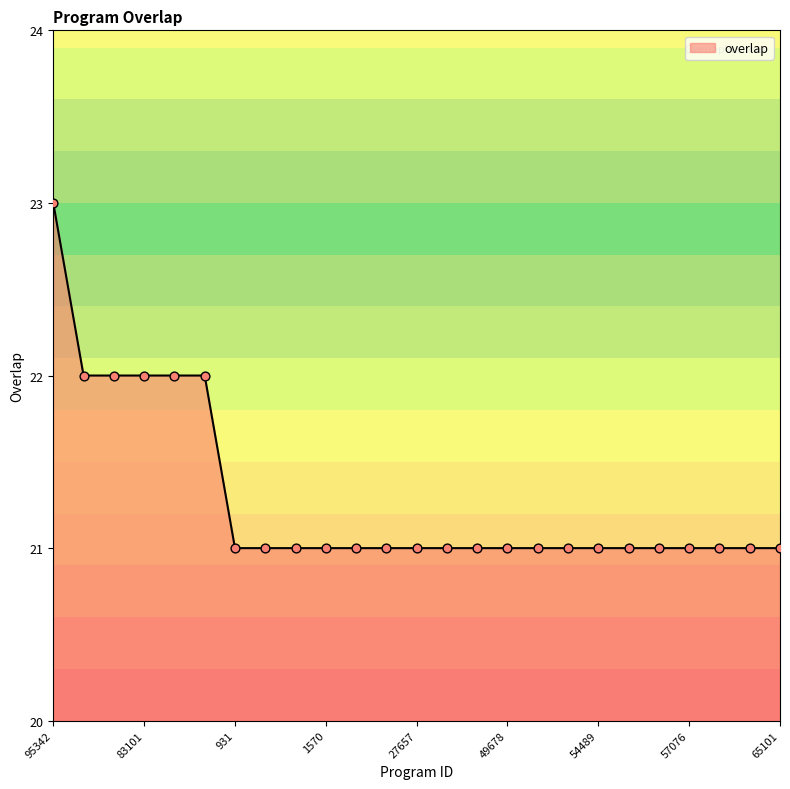

What is the maximum value shown in the chart?

23